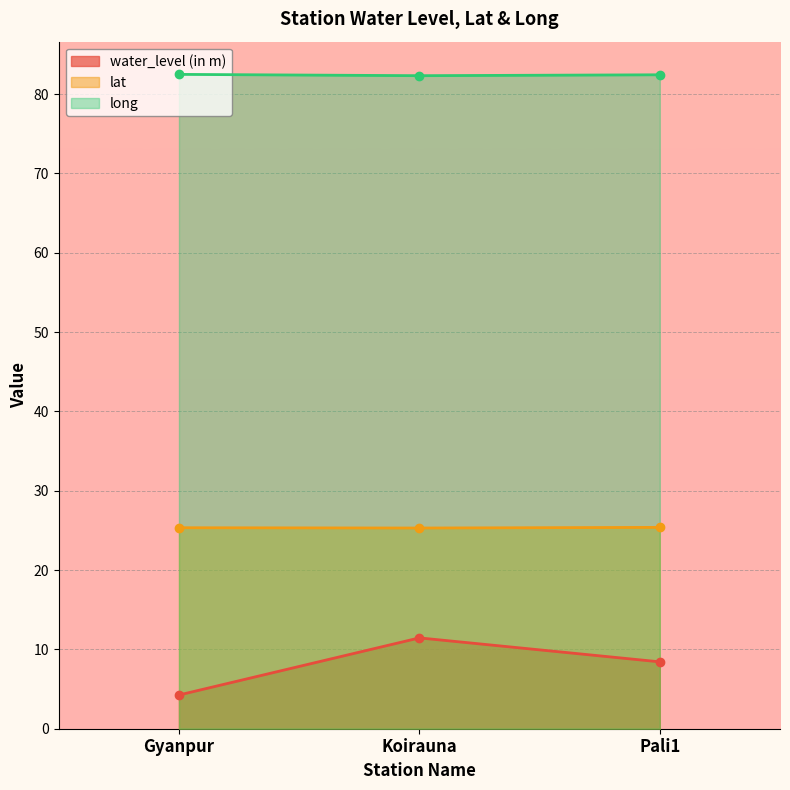

Count the long values in the range 82 to 83.

3